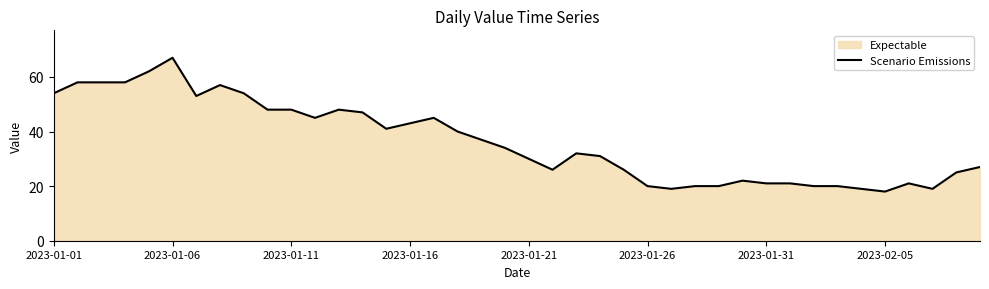

How many lines are shown in the chart?

1